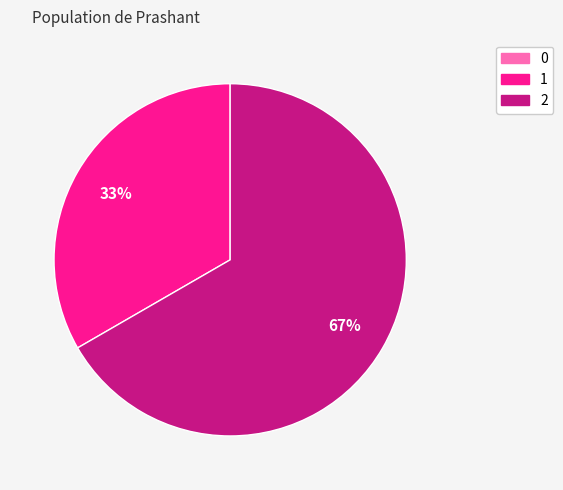

To the nearest percent, what is the difference between the largest and smallest slice percentages?

67%